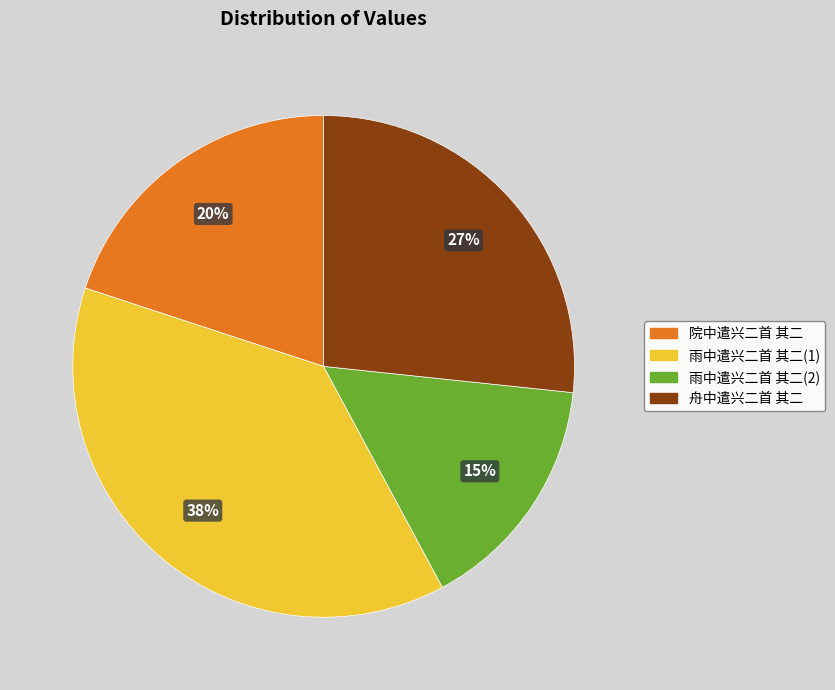

To the nearest percent, what is the average slice percentage?

25%